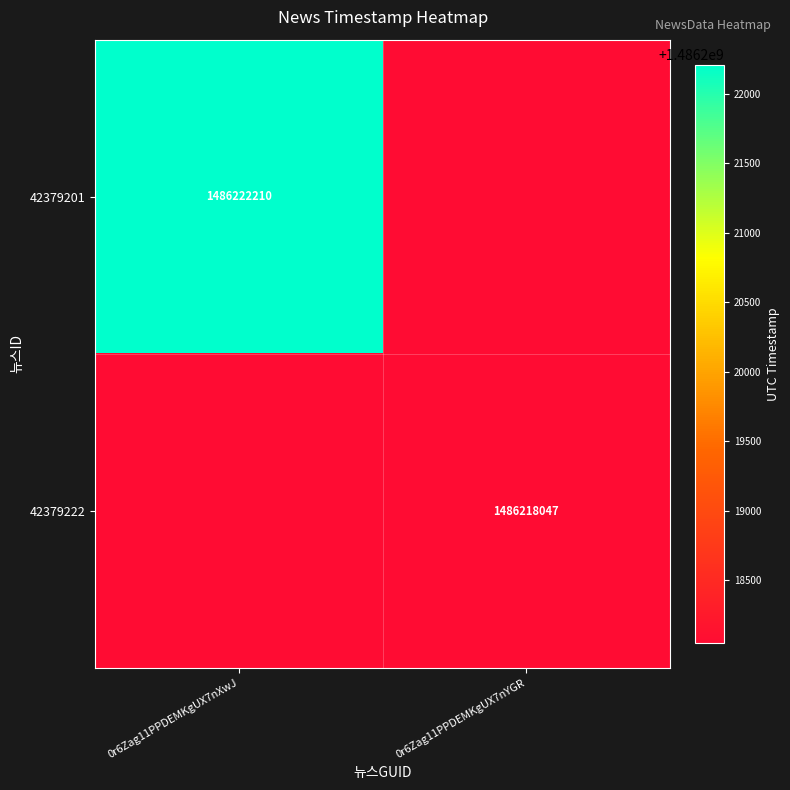

What is the total value across all series at 0r6Zag11PPDEMKgUX7nXwJ?

1486222210